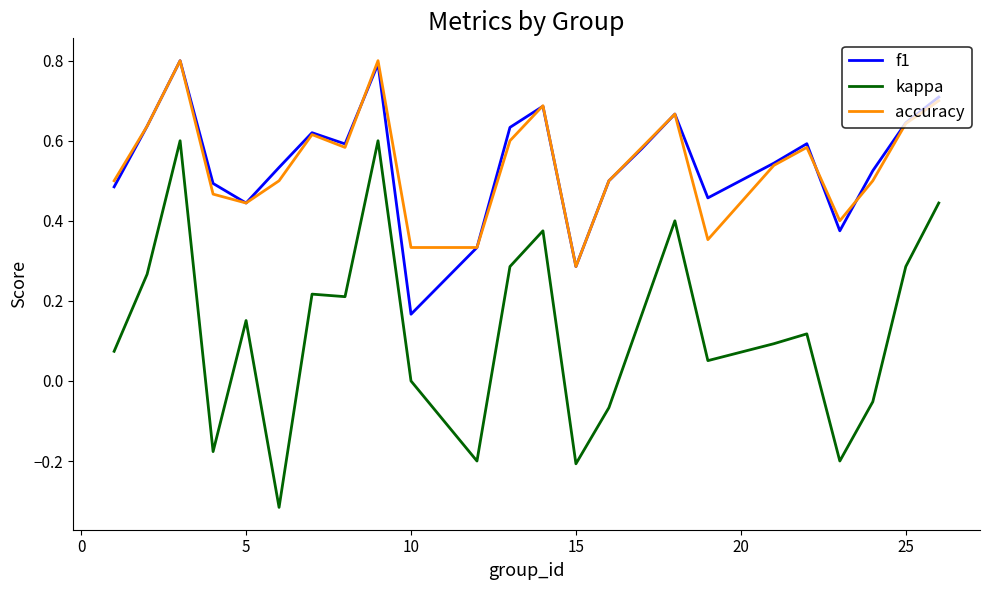

True or false: kappa and accuracy cross at least once.

False